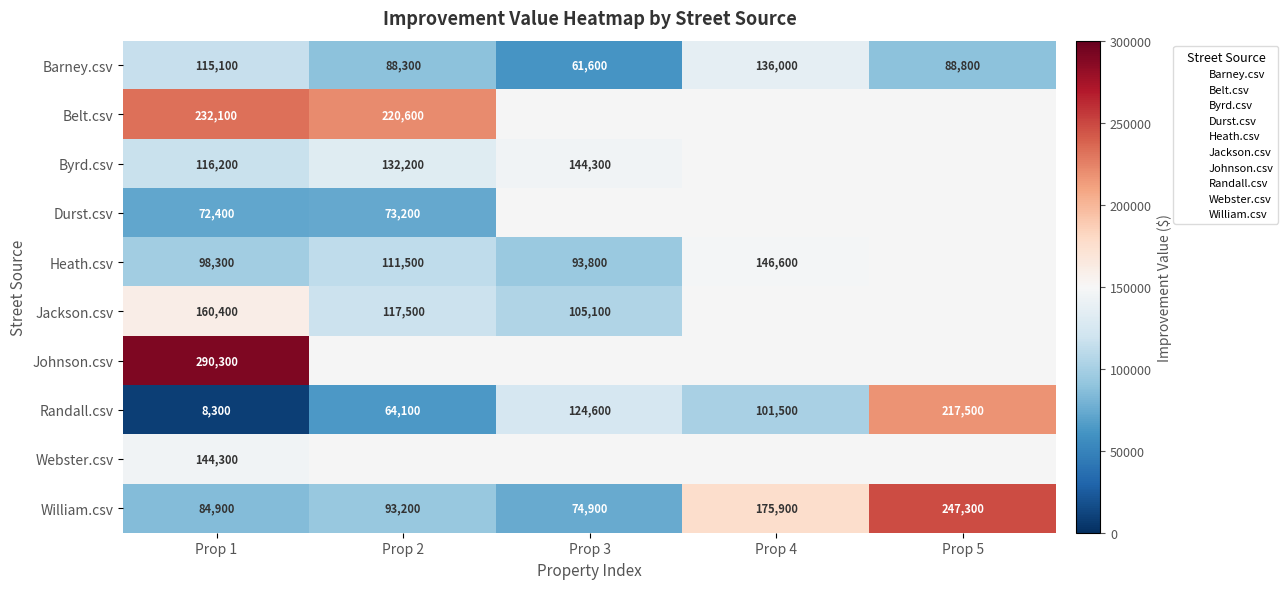

Count the number of data series in this chart.

10